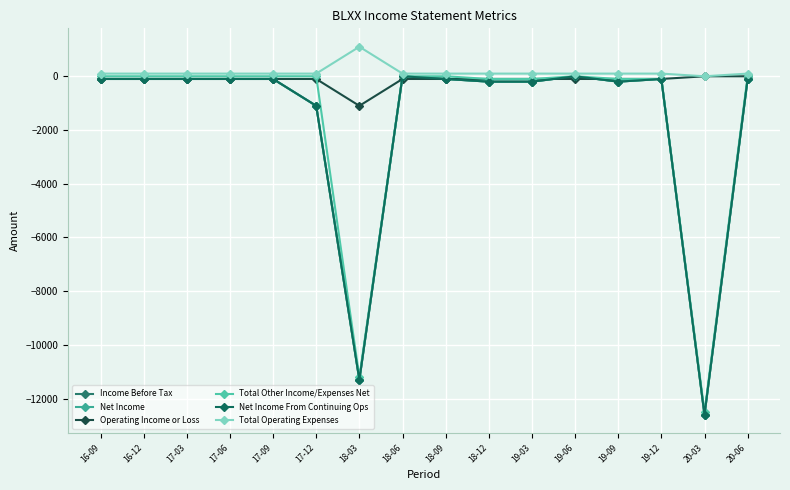

List the labels in order of Net Income value, smallest first.

20-03, 18-03, 17-12, 18-12, 19-03, 19-09, 16-09, 16-12, 17-03, 17-06, 17-09, 18-09, 19-12, 20-06, 18-06, 19-06